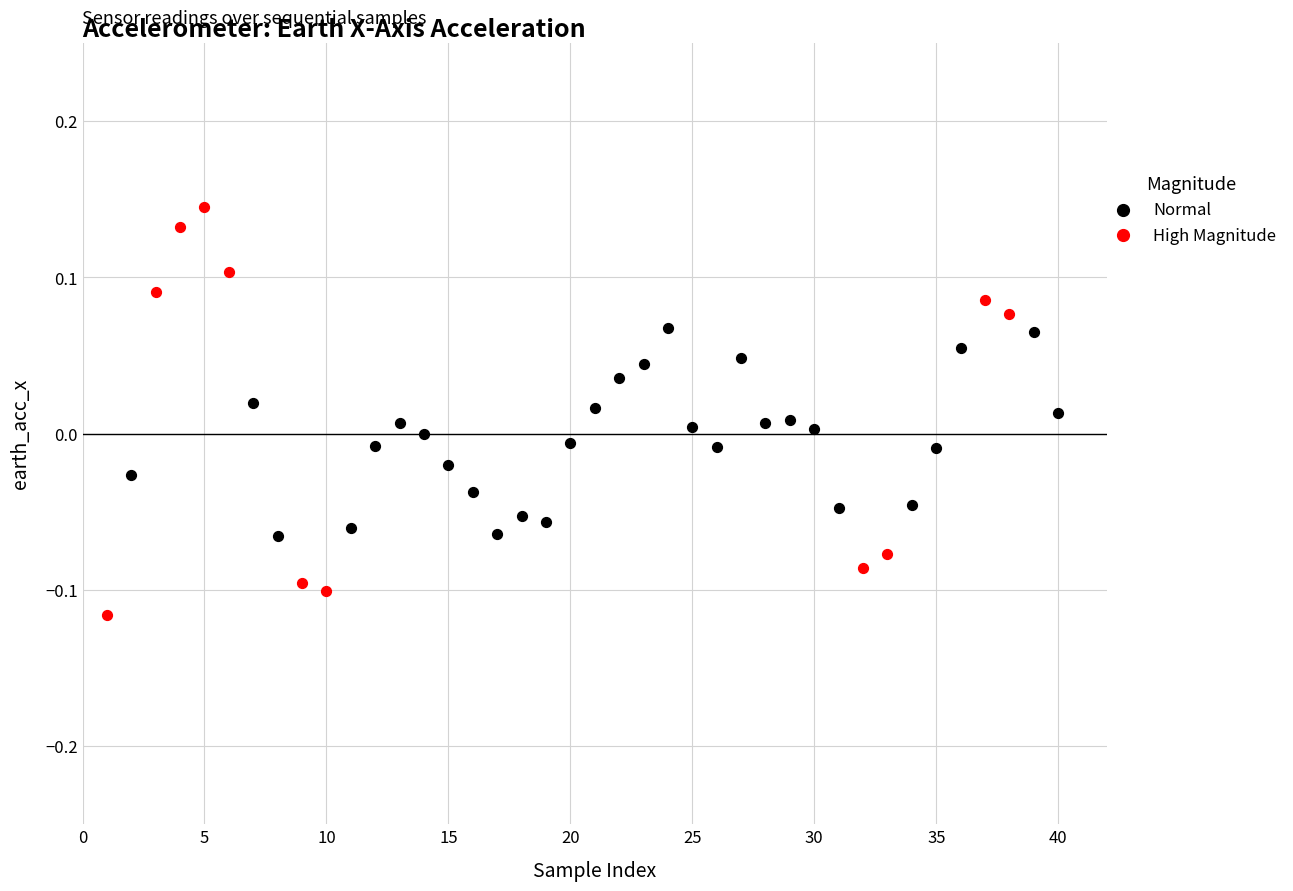

Which series contains the lowest Y value?

High Magnitude